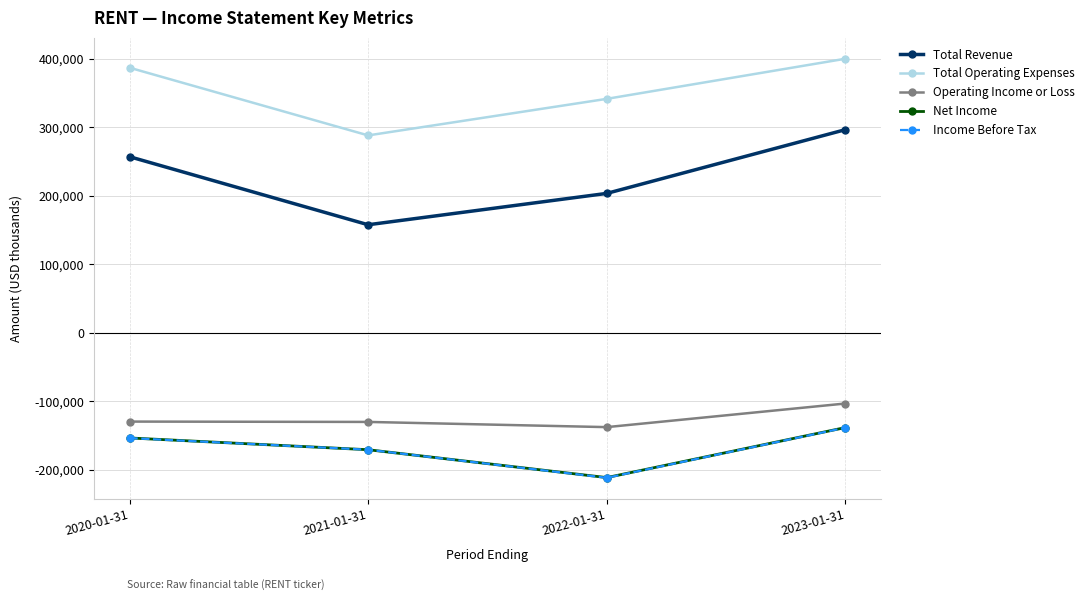

What is the label of the 4th point from the left?

2023-01-31